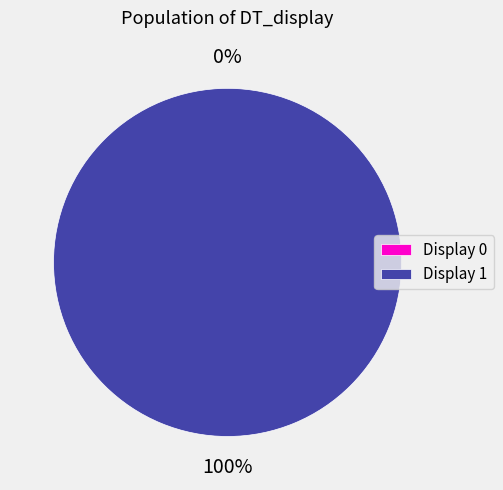

Does 0 represent more than half of the total?

No